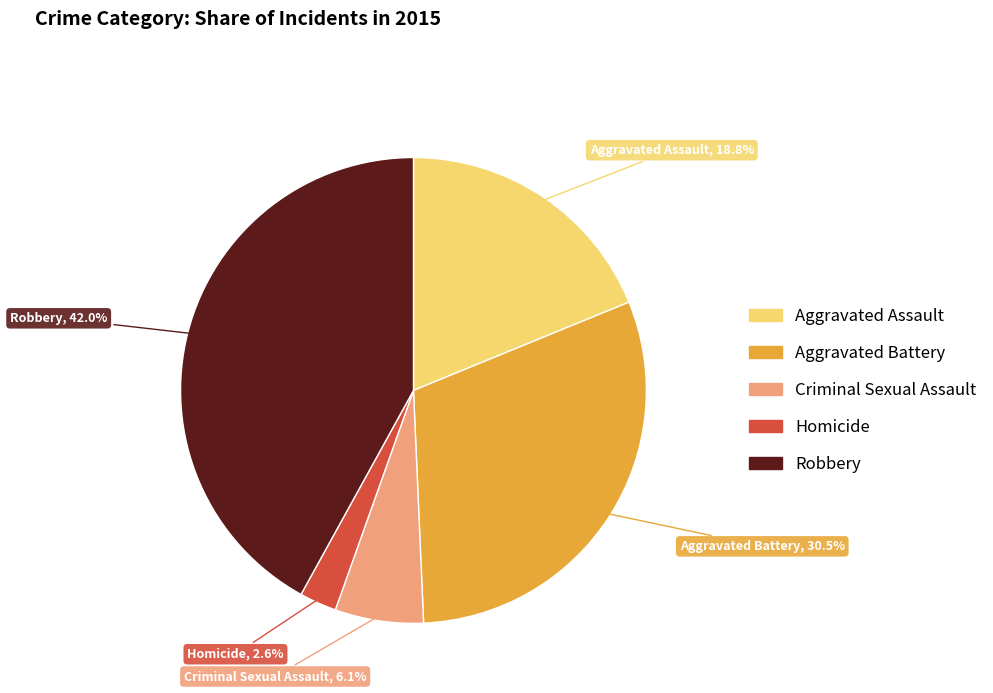

To the nearest percent, what percentage of the pie is Homicide?

3%